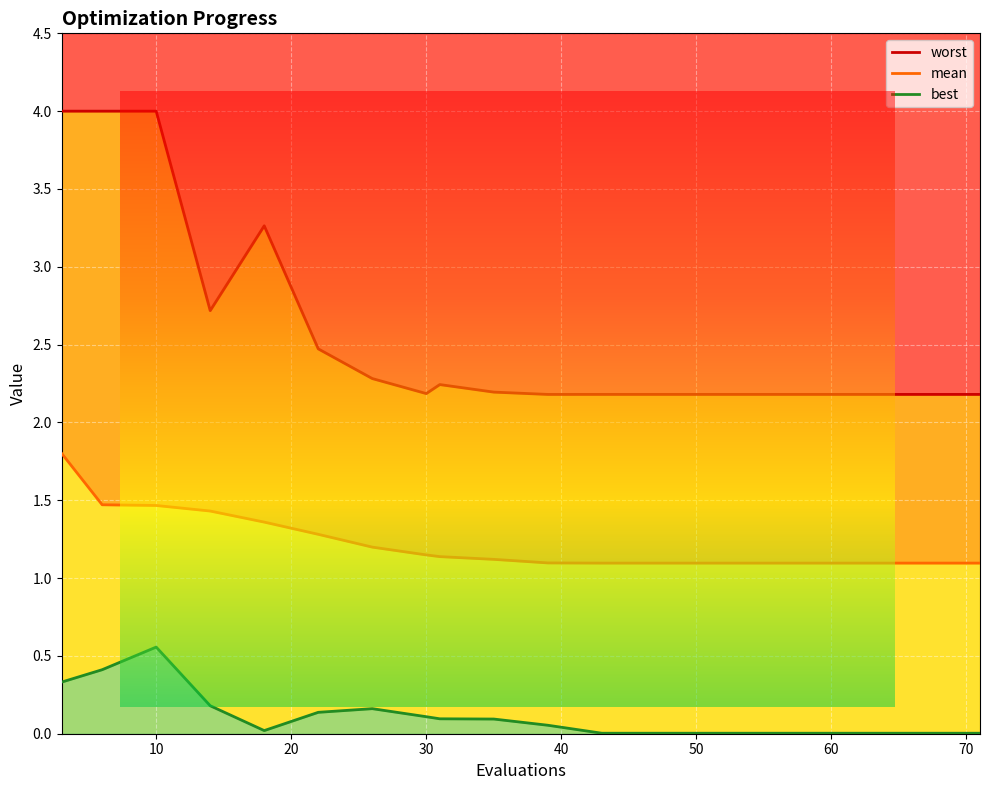

At how many categories does at least one series exceed 2?

20